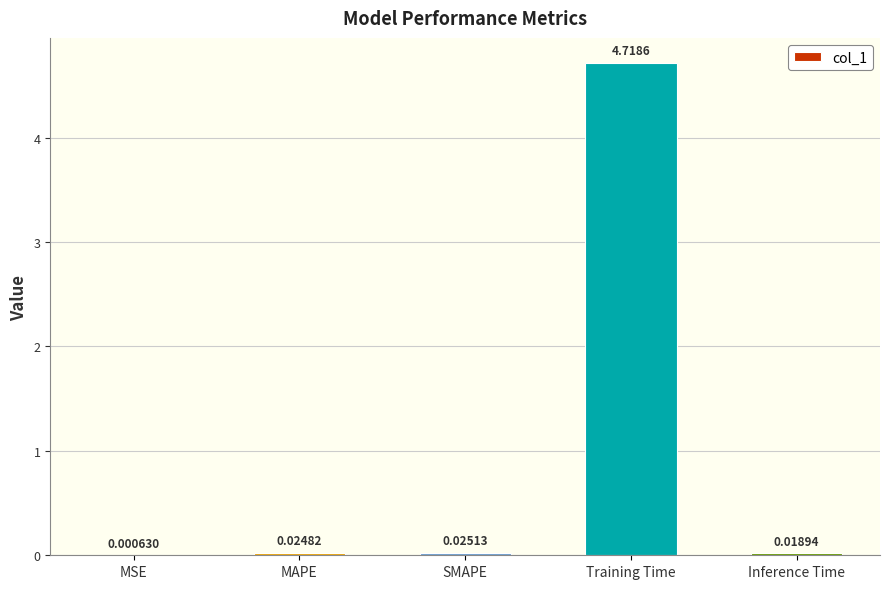

What is the sum of all values?

4.8